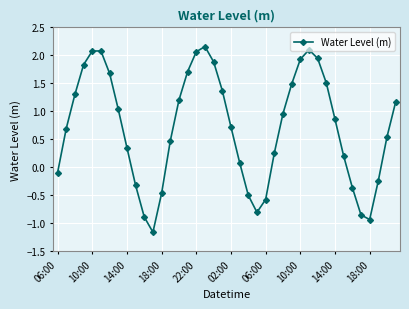

What is the value of the 32nd point from the left?

1.5